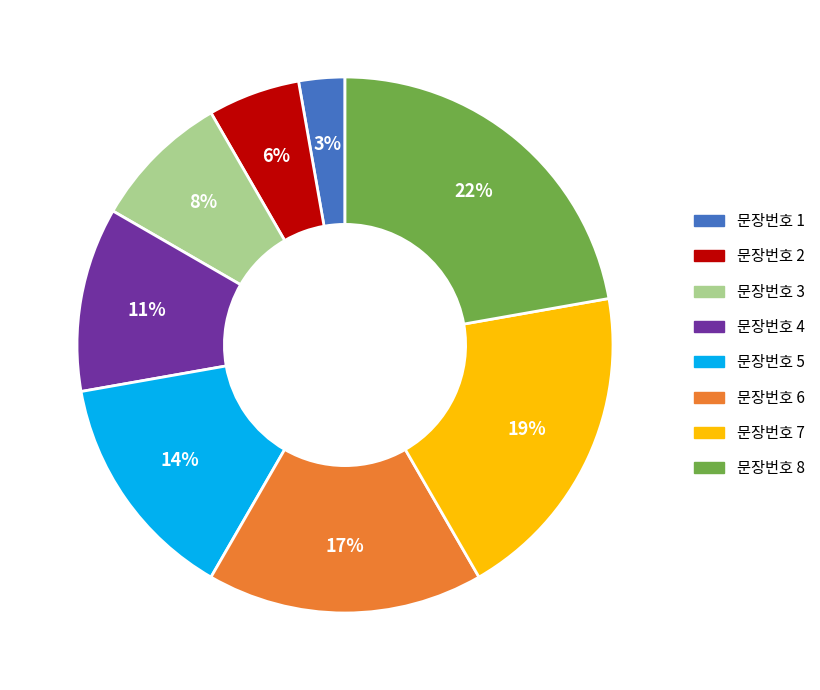

Is there any slice that represents more than half of the pie?

No